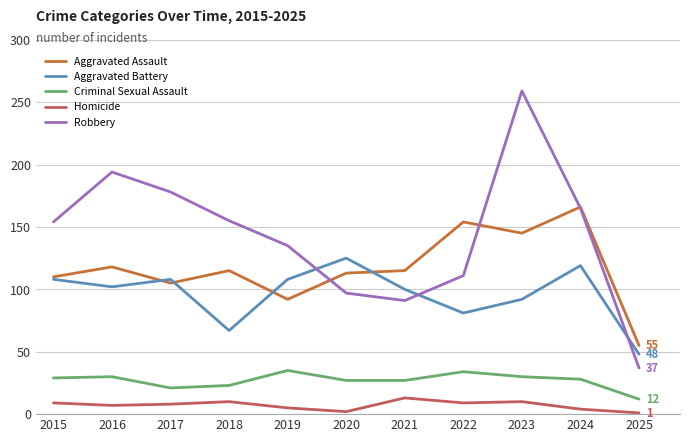

What is the sum of all Criminal Sexual Assault values?

296